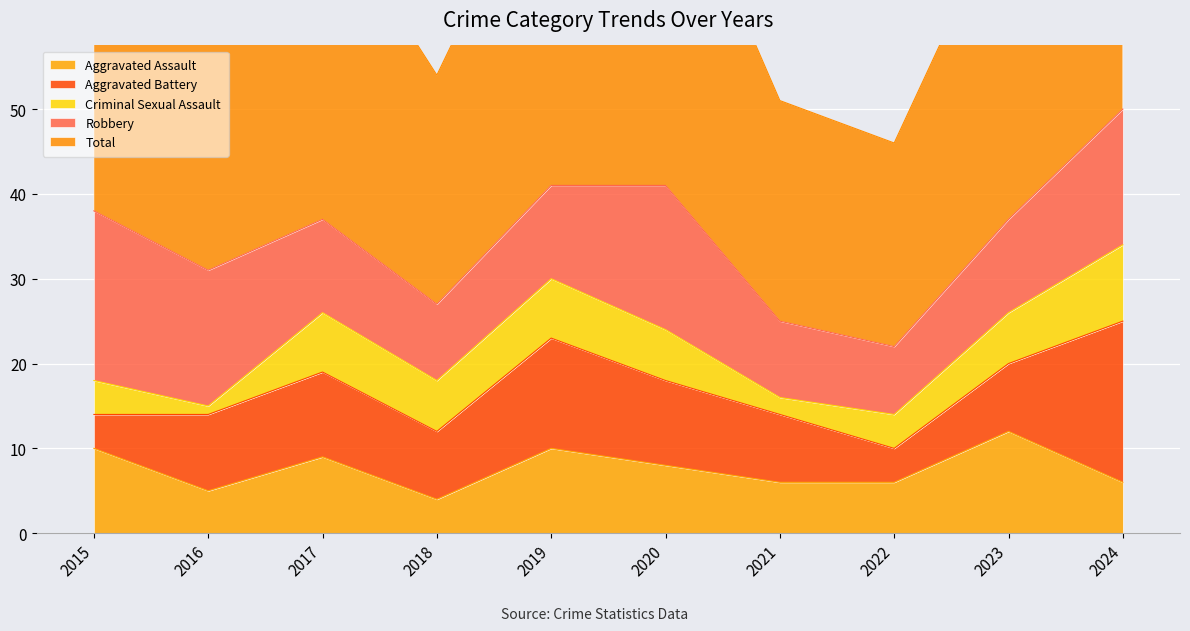

What is the value of the Robbery point at the 3rd from the left?

11